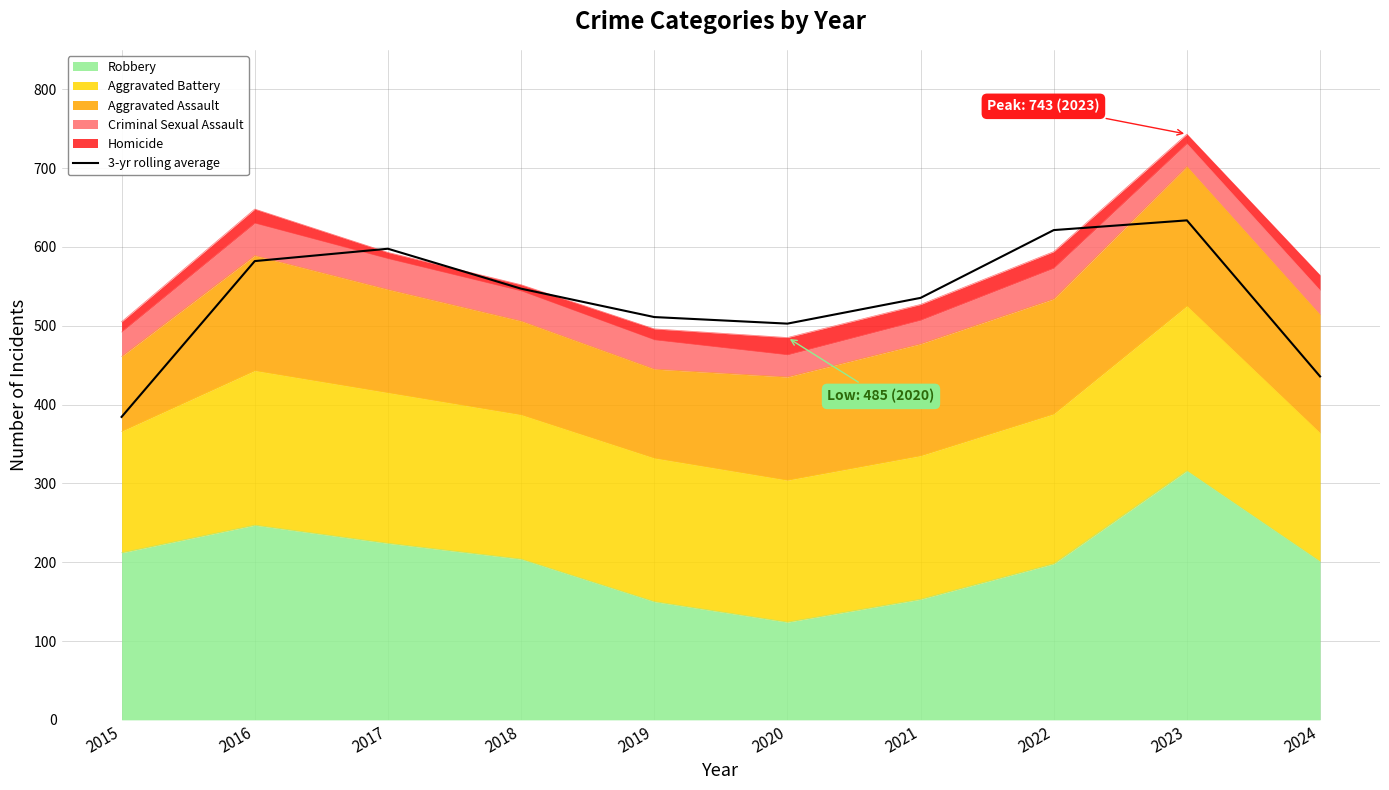

At which category does the chart reach its peak across all series?

2023